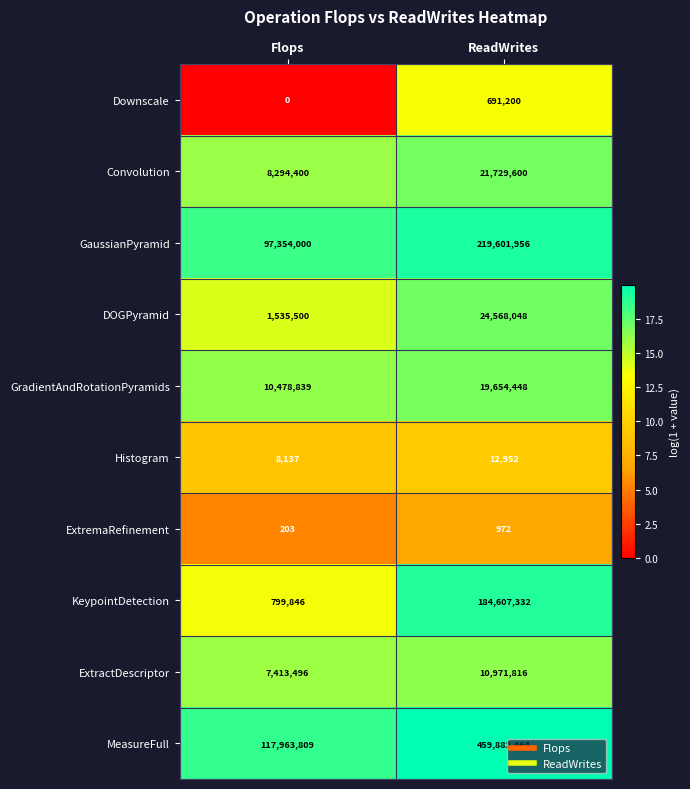

What is the sum of all ExtremaRefinement values?

1175